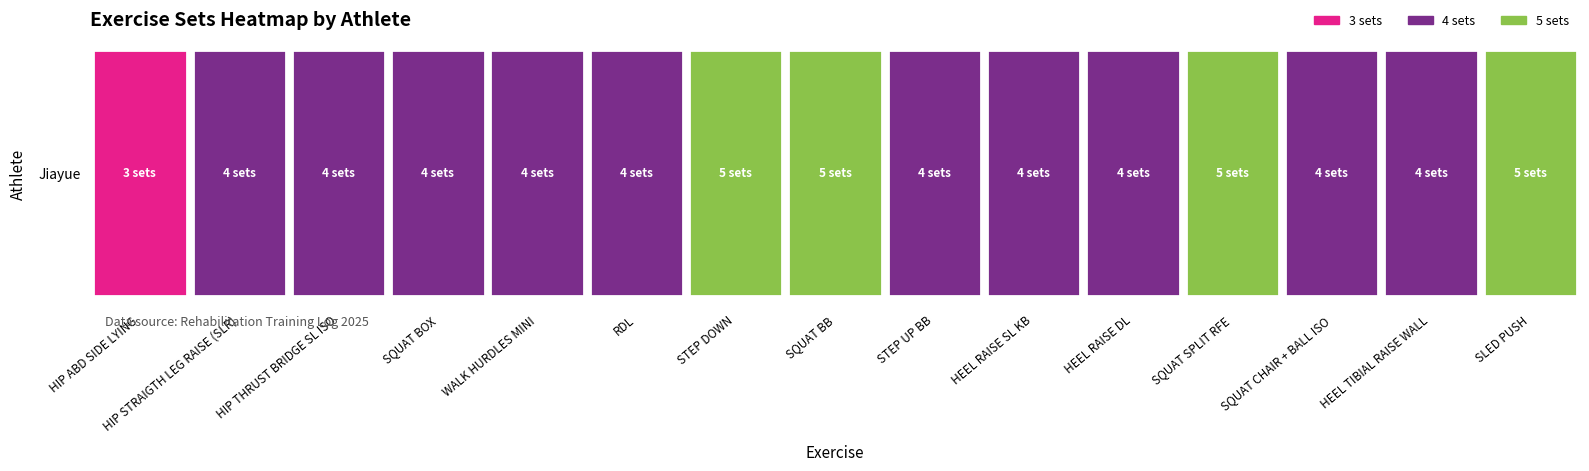

Reading left to right, list all the values displayed in this chart.

3	4	4	4	4	4	5	5	4	4	4	5	4	4	5